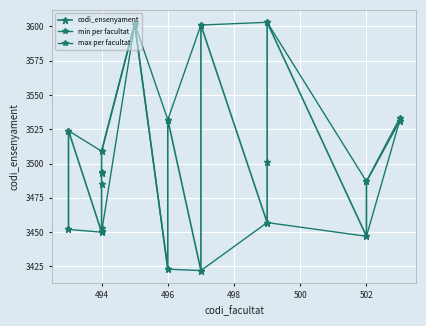

Rank the categories by value from lowest to highest.

497, 496, 502, 494, 494, 493, 494, 499, 494, 502, 494, 494, 499, 494, 493, 503, 496, 503, 497, 495, 499